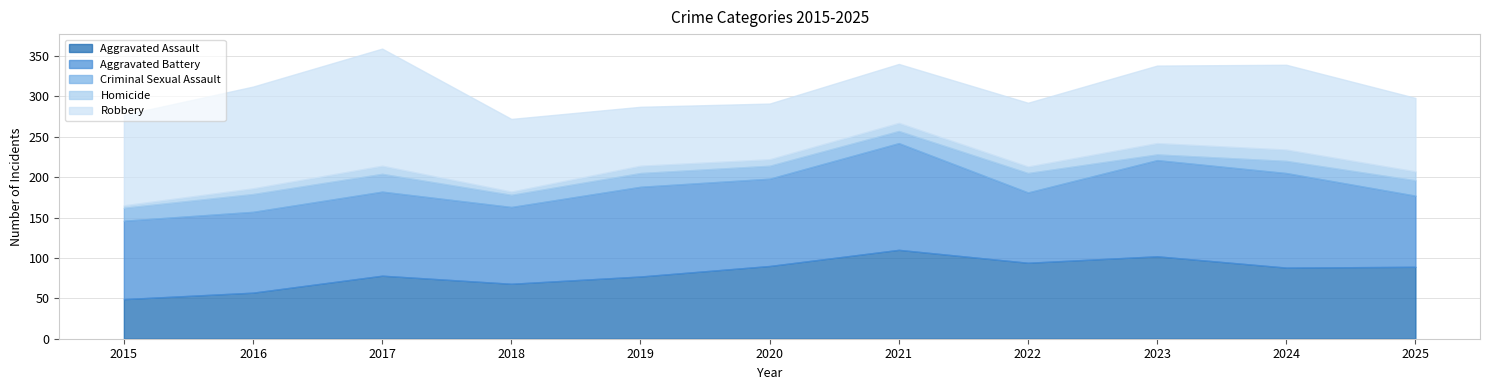

True or false: Homicide has a value of 2 at 2017.

False